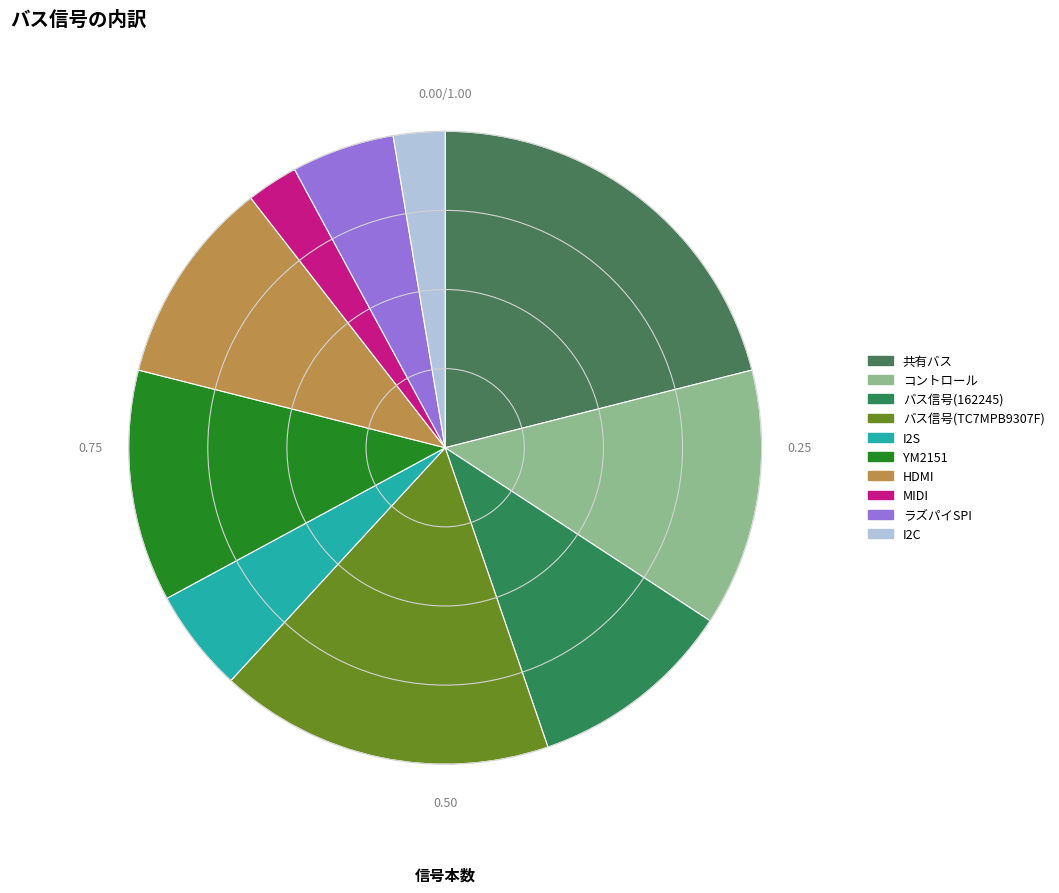

Is it true that 共有バス is 21% of the pie?

True